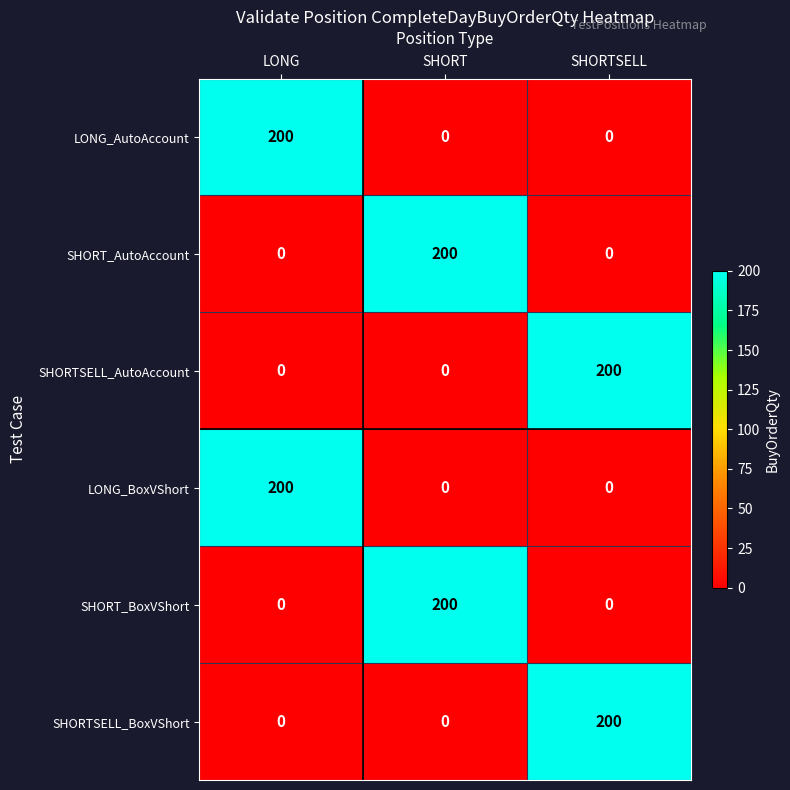

Reading left to right, transcribe all the data shown in this chart.

LONG_AutoAccount: LONG=200	SHORT=0	SHORTSELL=0
SHORT_AutoAccount: LONG=0	SHORT=200	SHORTSELL=0
SHORTSELL_AutoAccount: LONG=0	SHORT=0	SHORTSELL=200
LONG_BoxVShort: LONG=200	SHORT=0	SHORTSELL=0
SHORT_BoxVShort: LONG=0	SHORT=200	SHORTSELL=0
SHORTSELL_BoxVShort: LONG=0	SHORT=0	SHORTSELL=200